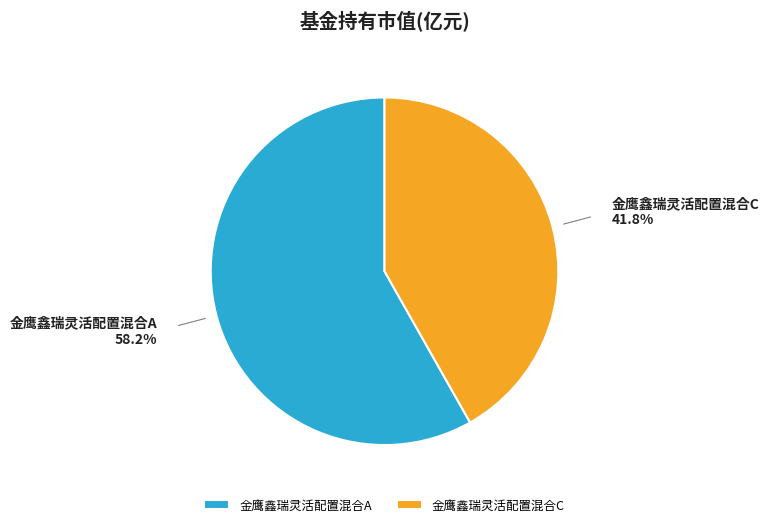

True or false: 金鹰鑫瑞灵活配置混合A accounts for 58% of the total.

True